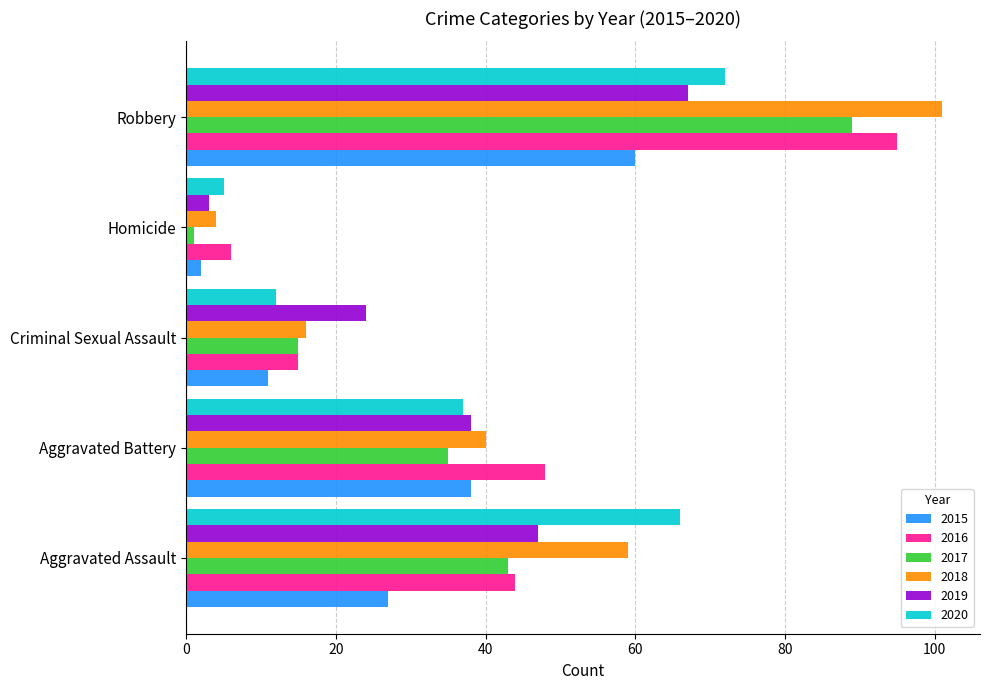

The 2019 series shows 8 at Criminal Sexual Assault. True or false?

False